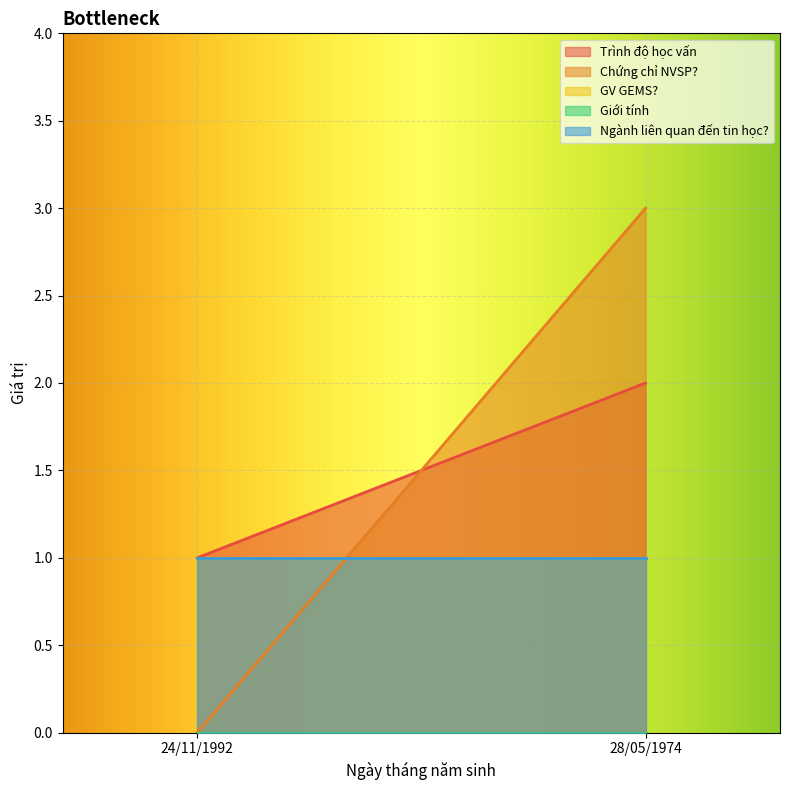

Is the value of Giới tính at 28/05/1974 greater than the value of Trình độ học vấn at 24/11/1992?

No